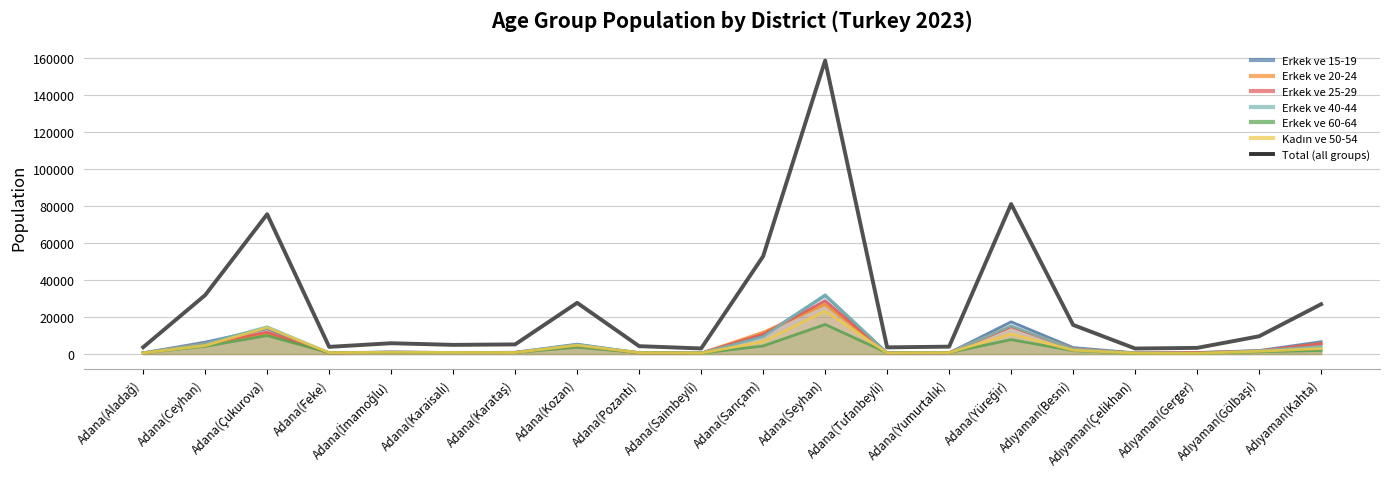

What is the minimum value shown in the chart?

2980